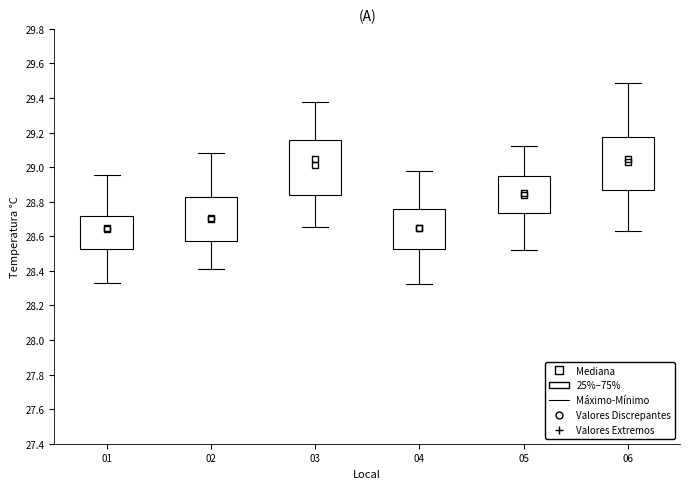

Where does the upper whisker of the box at x = 05 end on the y-axis? The values are not printed on the chart, so give them approximately, as read against the axis.

29.12